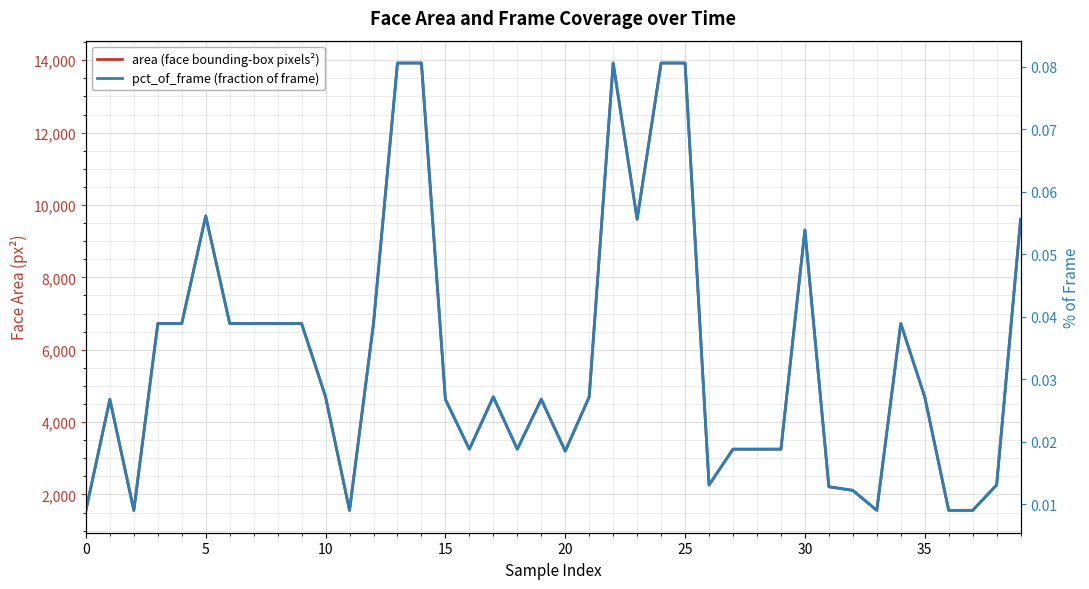

How many values in the area (face bounding-box pixels²) series exceed 4692?

17